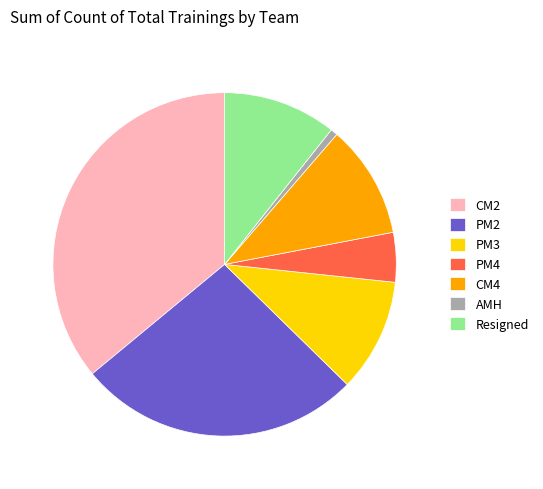

The PM3 slice represents 11% of the pie. True or false?

True